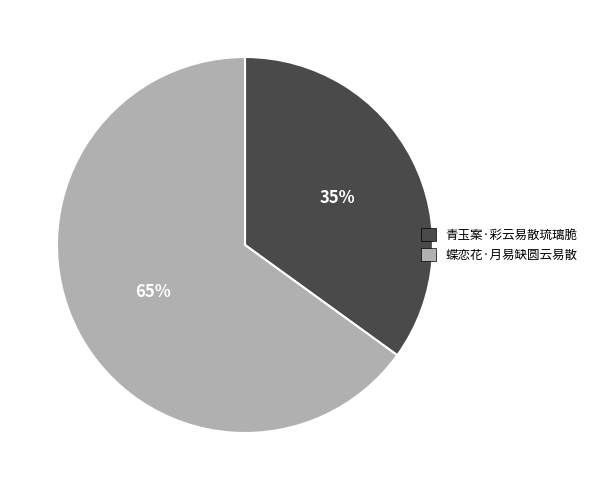

To the nearest percent, what portion does 蝶恋花·月易缺圆云易散 represent?

65%